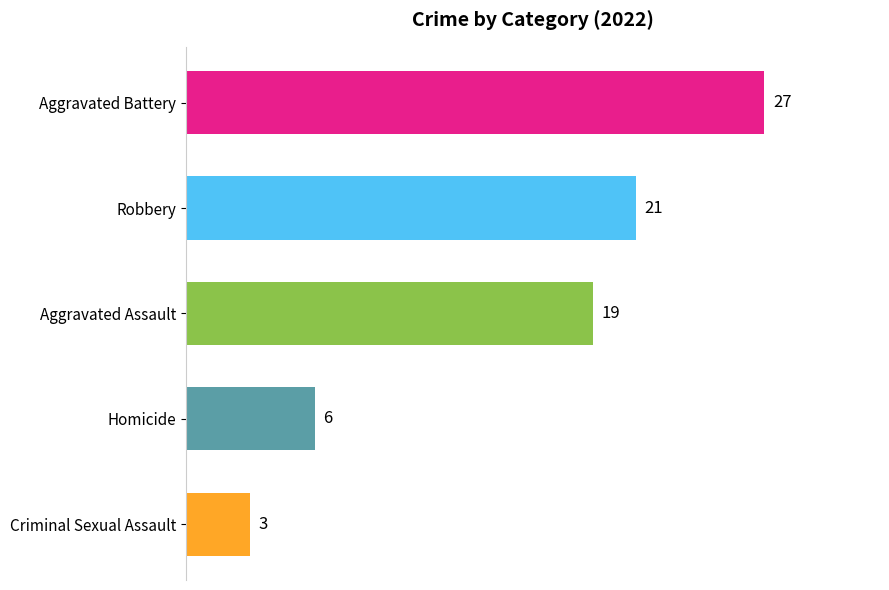

How many bars are there in total?

5